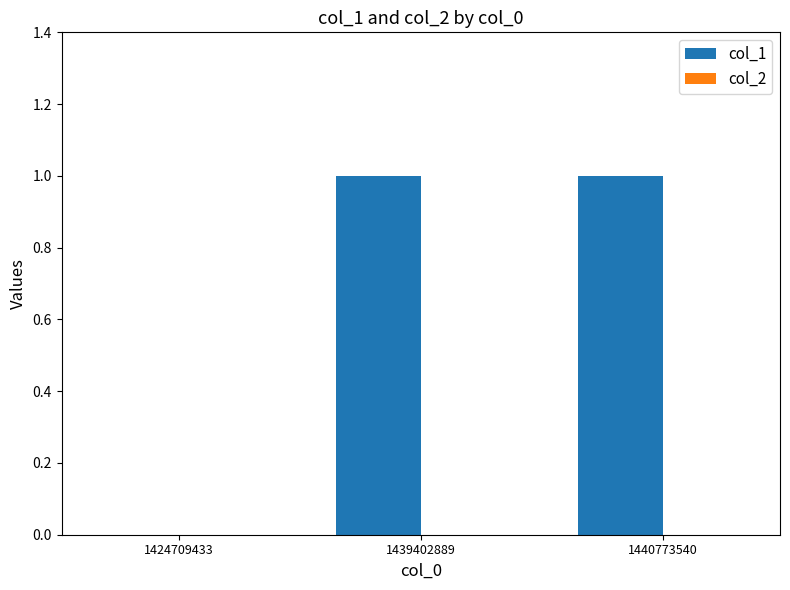

Approximately how many times larger is the value at 1440773540 compared to 1439402889?

1.0